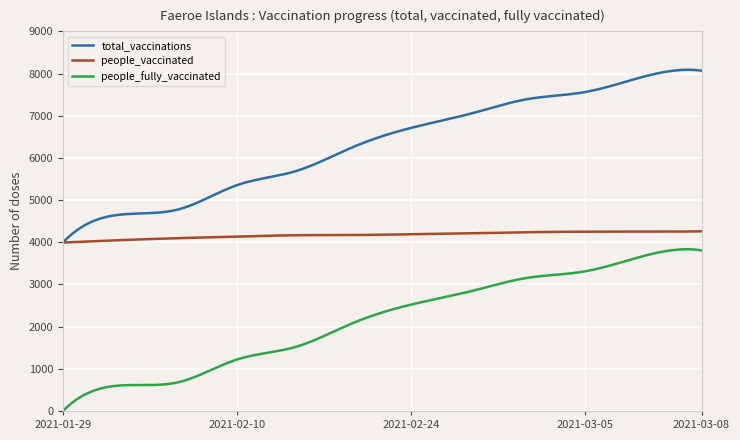

How many distinct data groups are displayed?

3